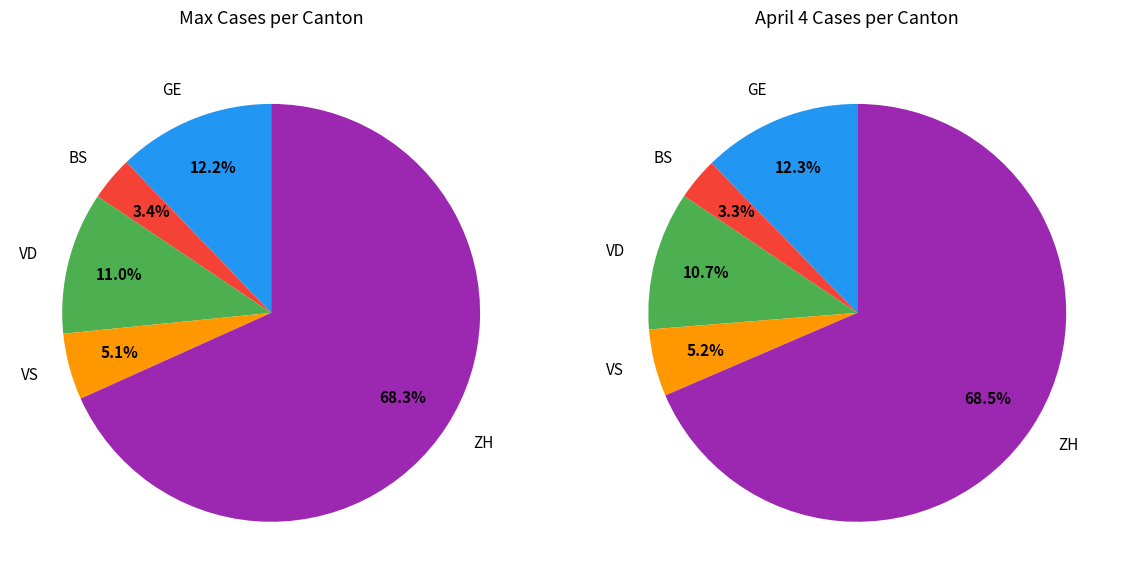

Between 6 and 9, which is larger?

9